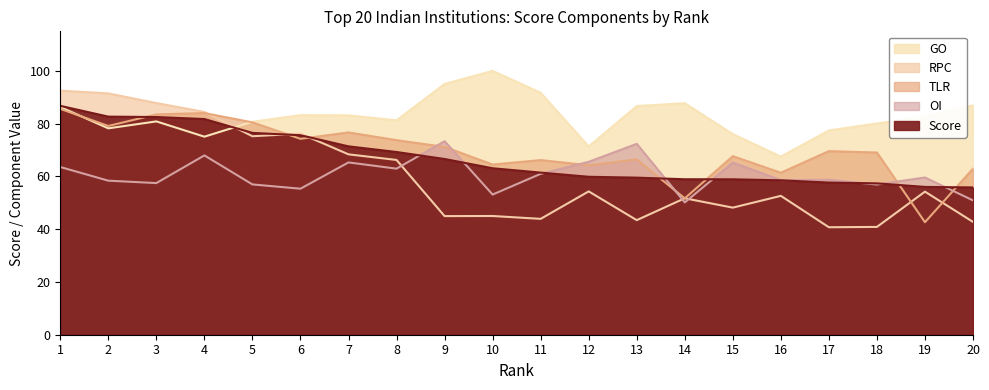

How many interior local peaks does the RPC series have?

6